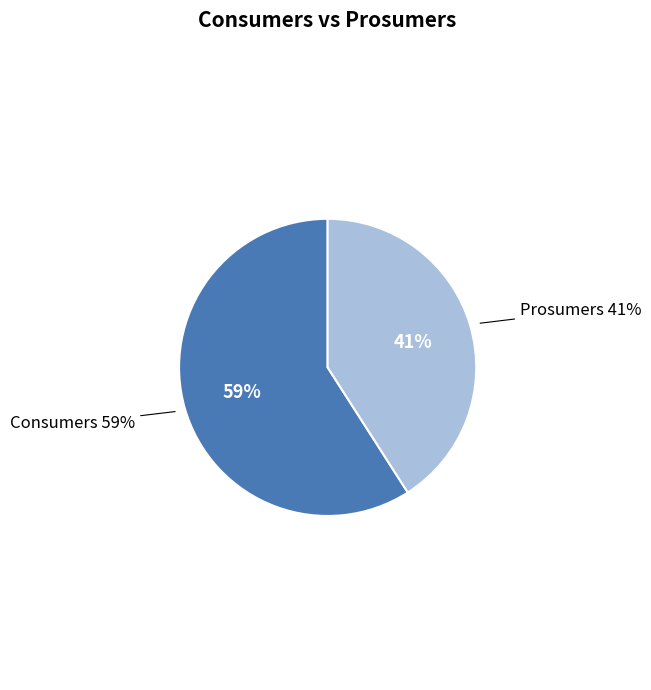

To the nearest percent, what is the average slice percentage?

50%